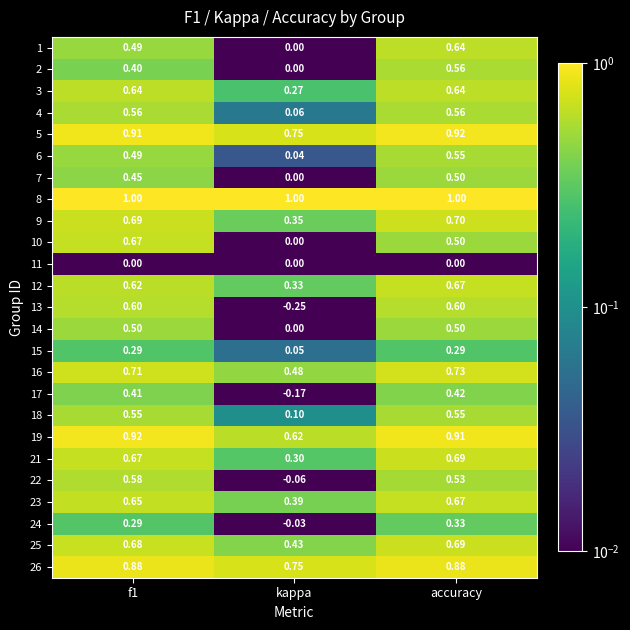

Is the value of 2 at f1 greater than the value of 9 at kappa?

Yes